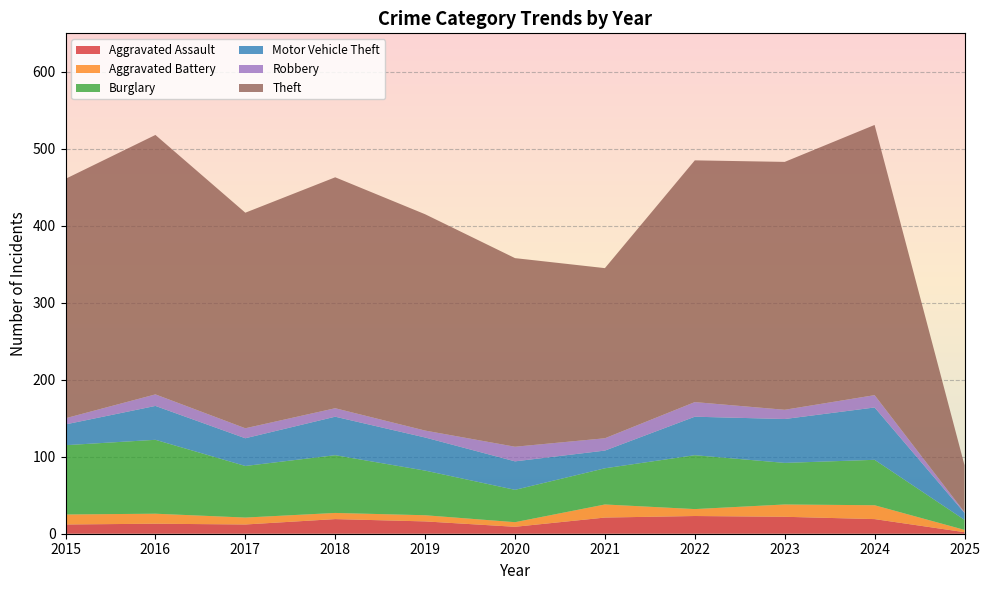

Reading left to right, extract all data points from this chart.

Aggravated Assault: 2015=12	2016=13	2017=12	2018=19	2019=16	2020=9	2021=21	2022=23	2023=22	2024=19	2025=2
Aggravated Battery: 2015=13	2016=13	2017=9	2018=8	2019=8	2020=6	2021=17	2022=9	2023=16	2024=18	2025=3
Burglary: 2015=90	2016=96	2017=67	2018=75	2019=58	2020=42	2021=47	2022=70	2023=54	2024=59	2025=13
Motor Vehicle Theft: 2015=27	2016=44	2017=36	2018=50	2019=43	2020=37	2021=23	2022=50	2023=57	2024=68	2025=9
Robbery: 2015=8	2016=15	2017=13	2018=11	2019=9	2020=19	2021=16	2022=19	2023=12	2024=16	2025=1
Theft: 2015=311	2016=337	2017=280	2018=300	2019=281	2020=245	2021=221	2022=314	2023=322	2024=351	2025=61